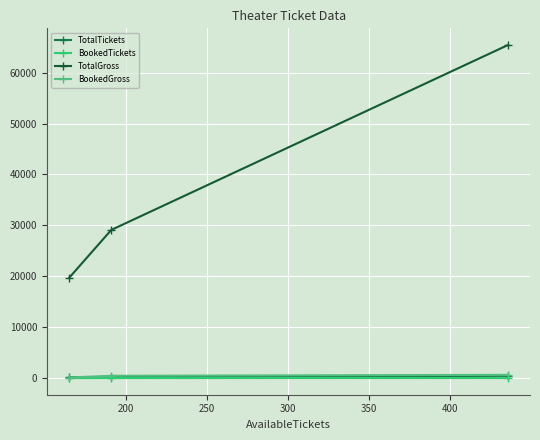

How many distinct data groups are displayed?

4